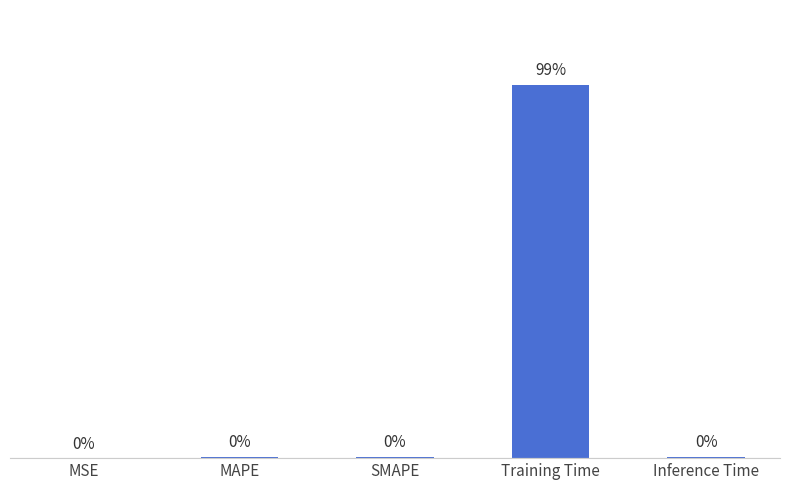

Between MSE and Training Time, which is larger?

Training Time